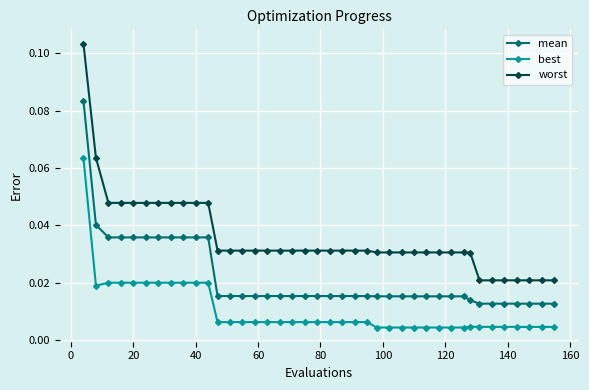

What is the sum of all mean values?

0.9